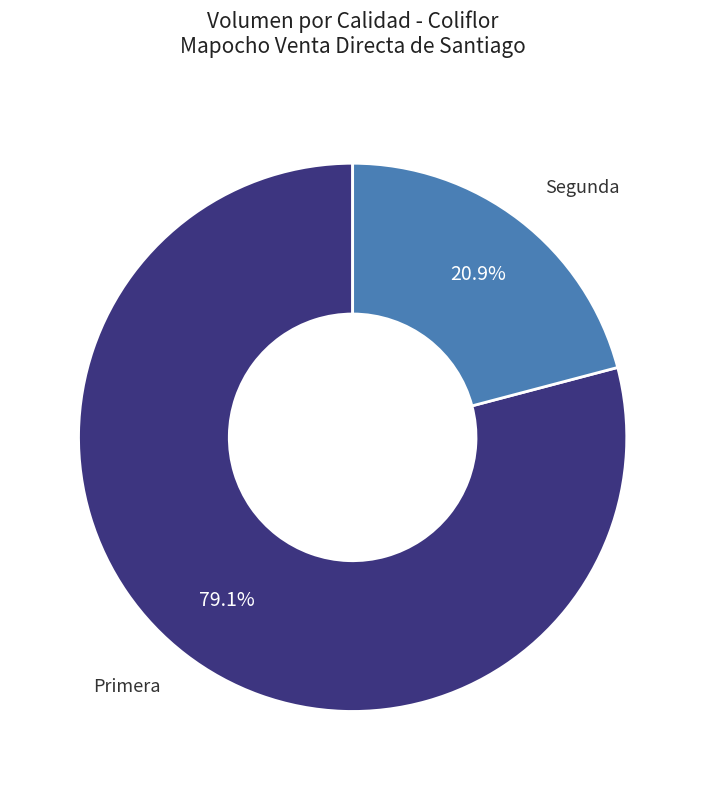

Which category accounts for the majority?

Primera